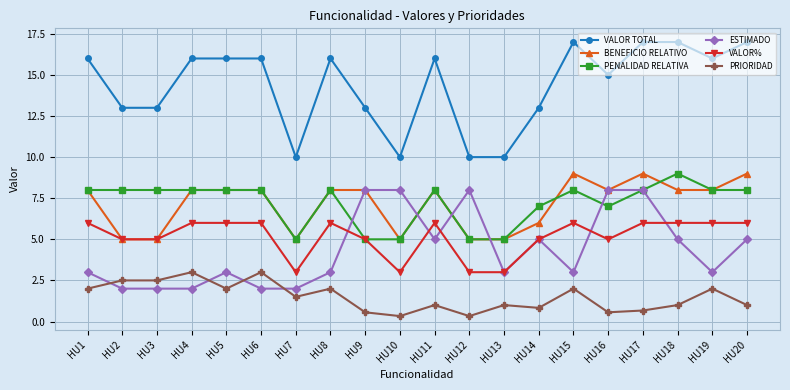

What is the maximum value for ESTIMADO?

8.0